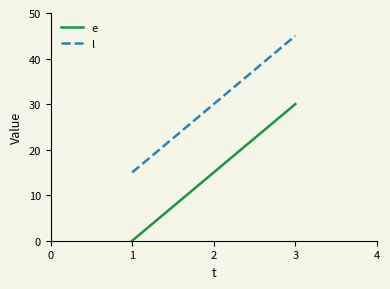

At how many categories does at least one series exceed 12?

3